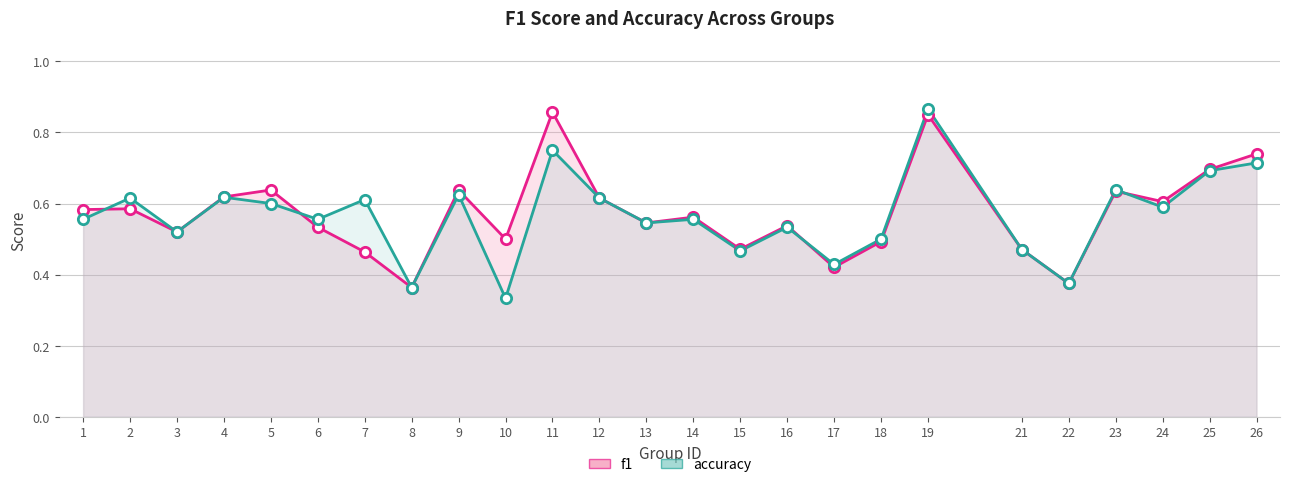

At which category is the sum across all series the highest?

19